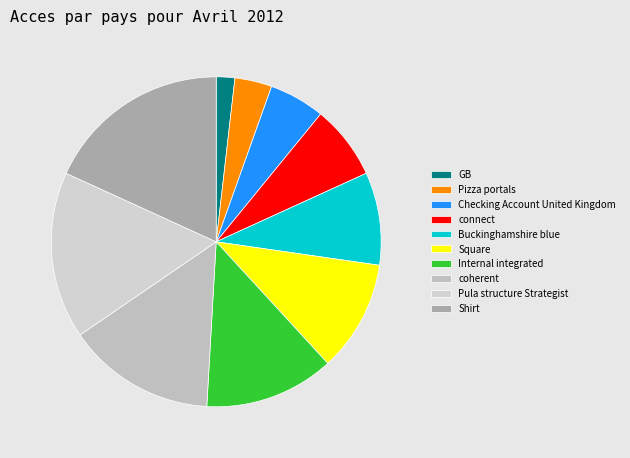

How many segments does this pie chart have?

10